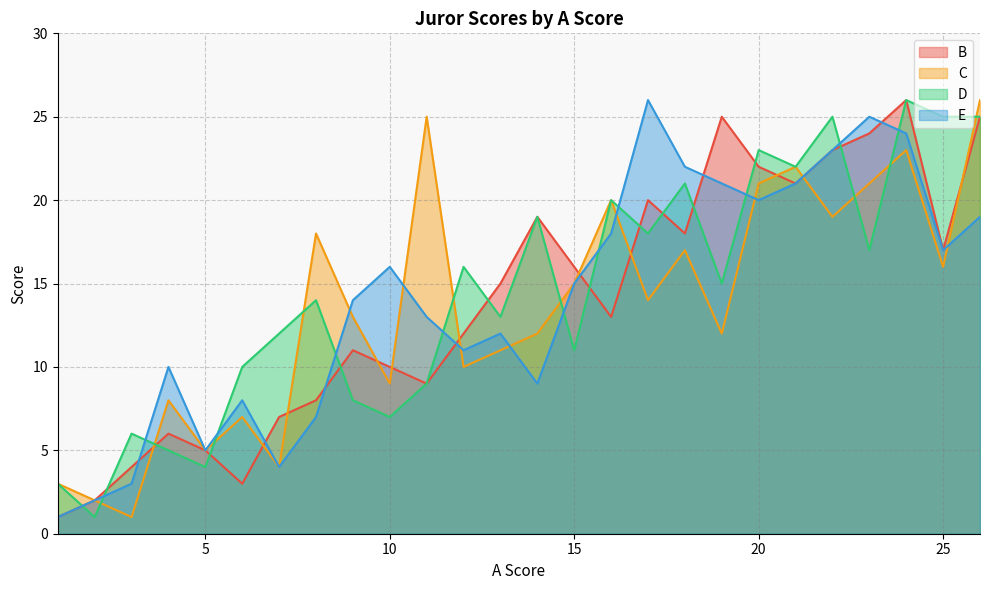

Is it true that B equals 16 at 15?

True